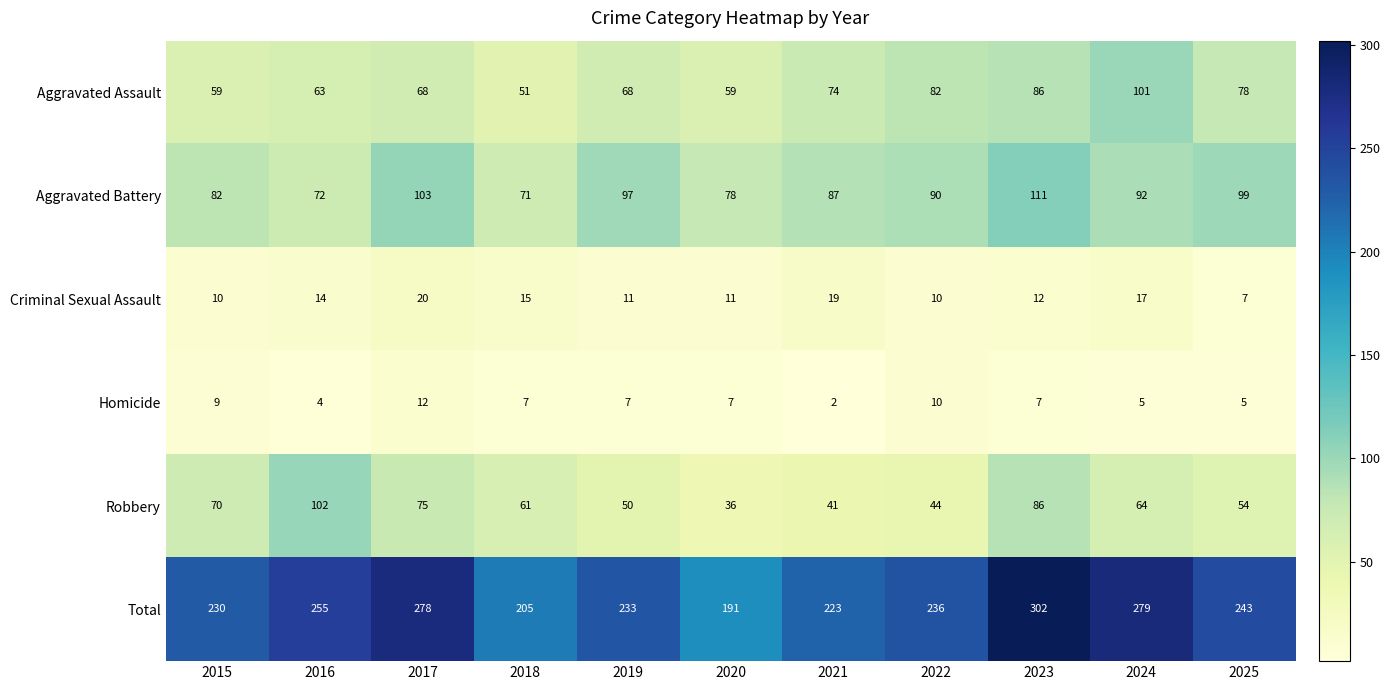

What is the difference between the Robbery values at 2015 and 2021?

29